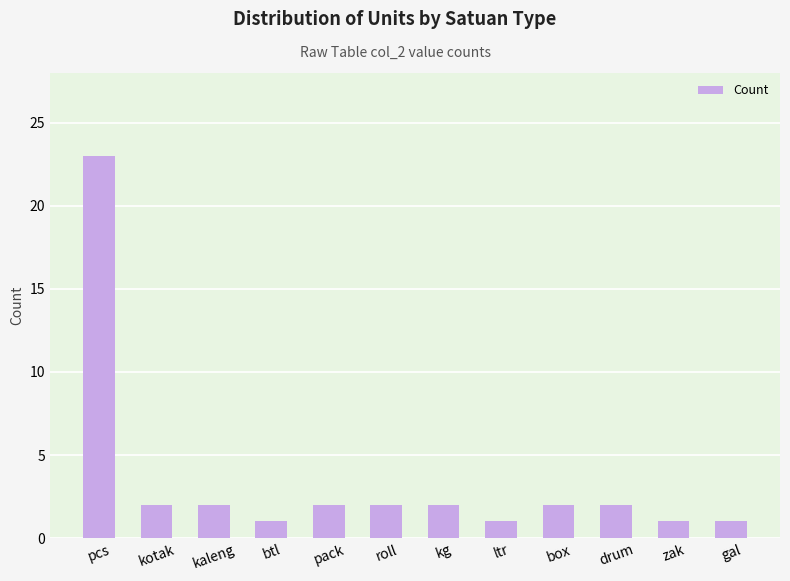

Are the bars horizontal?

No